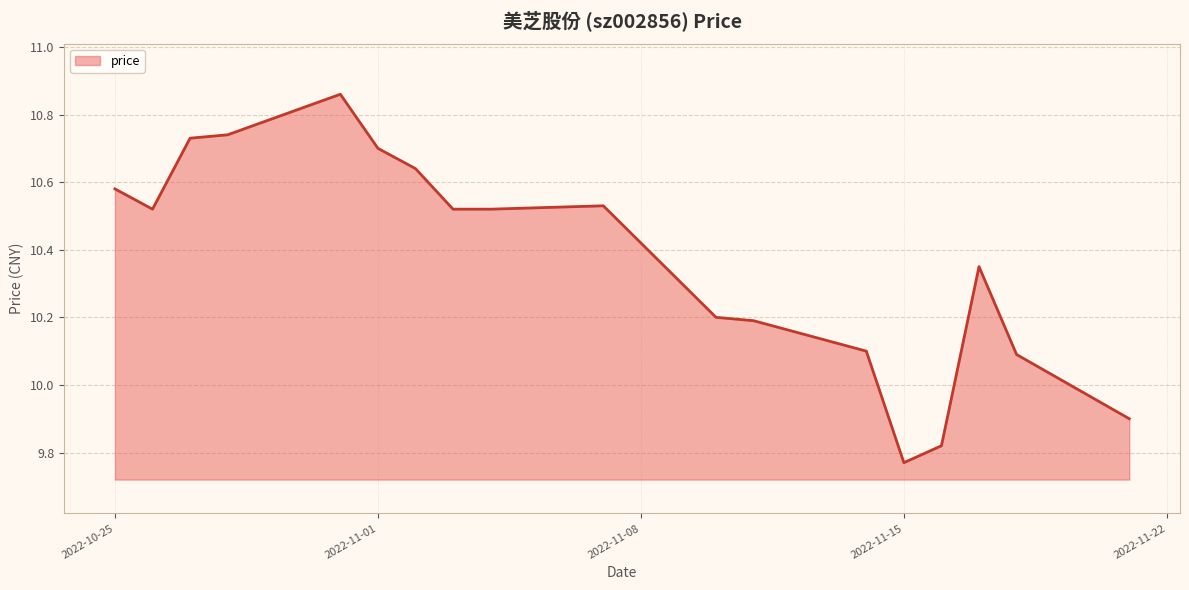

What is the difference between the maximum and minimum values?

1.1